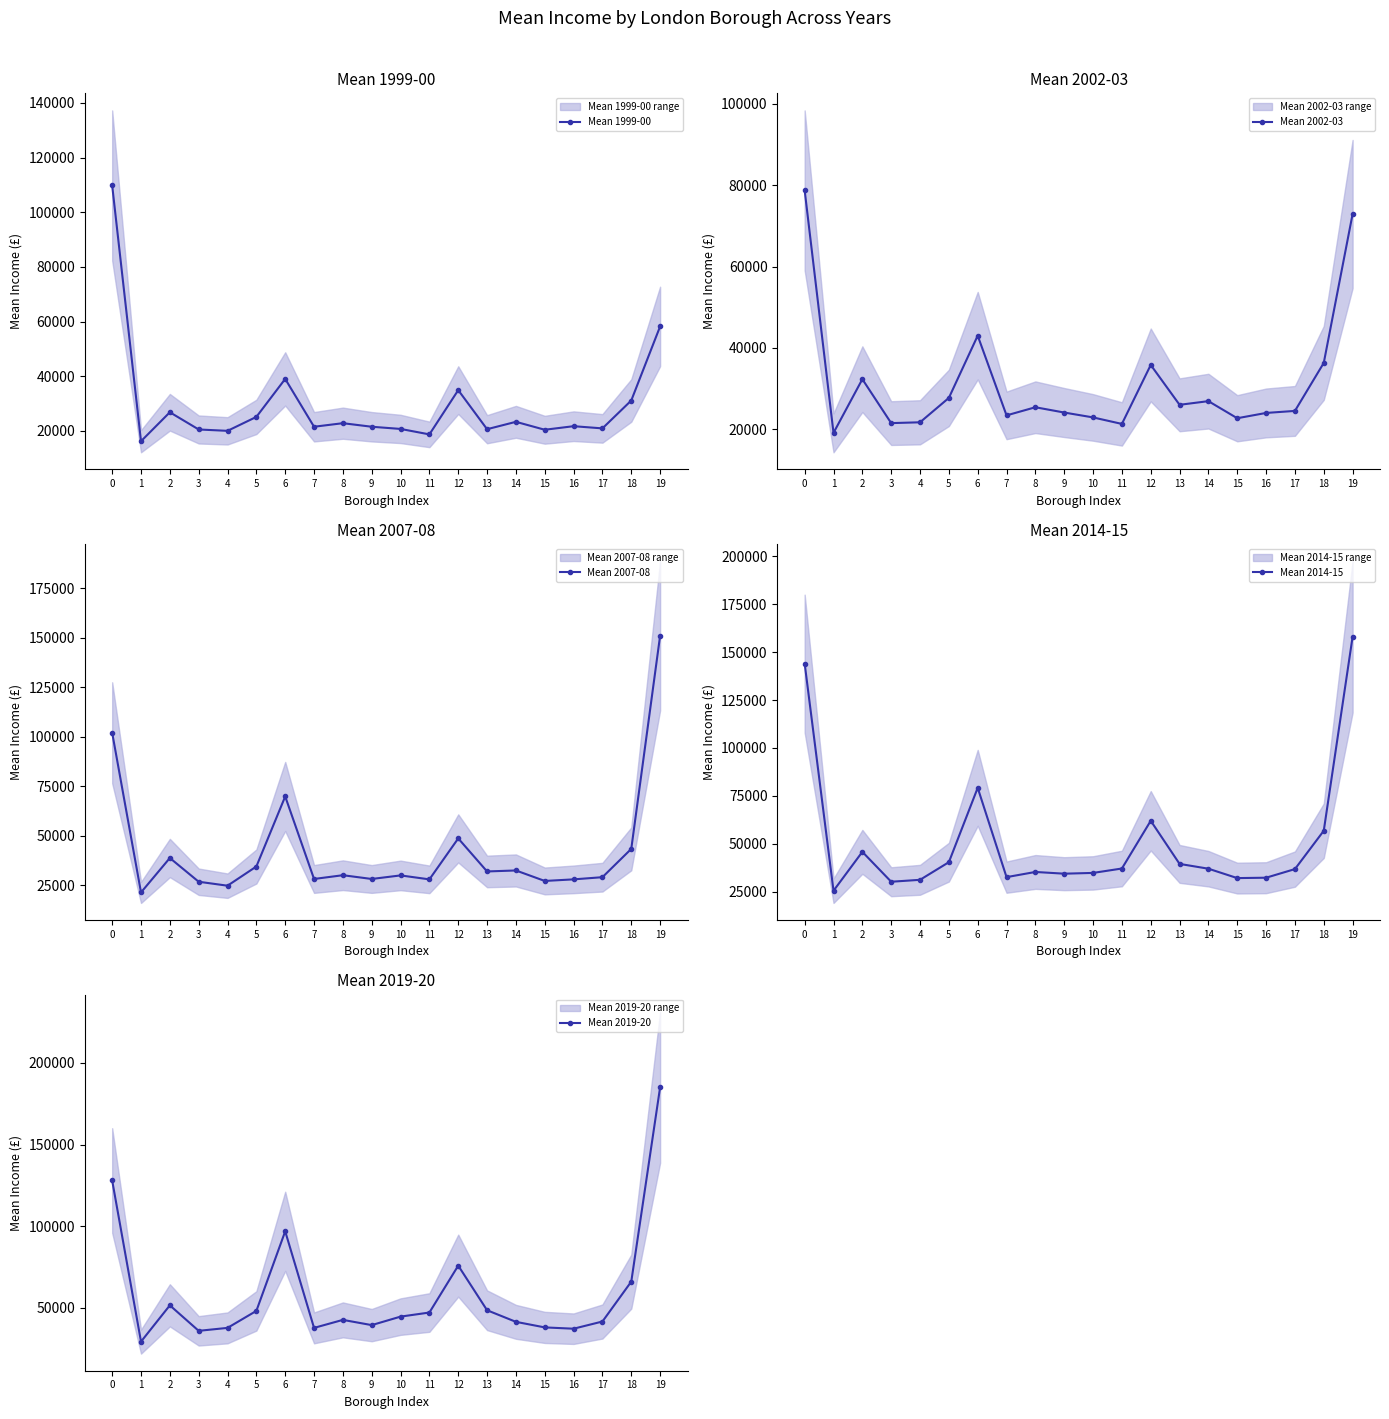

How many distinct data groups are displayed?

5